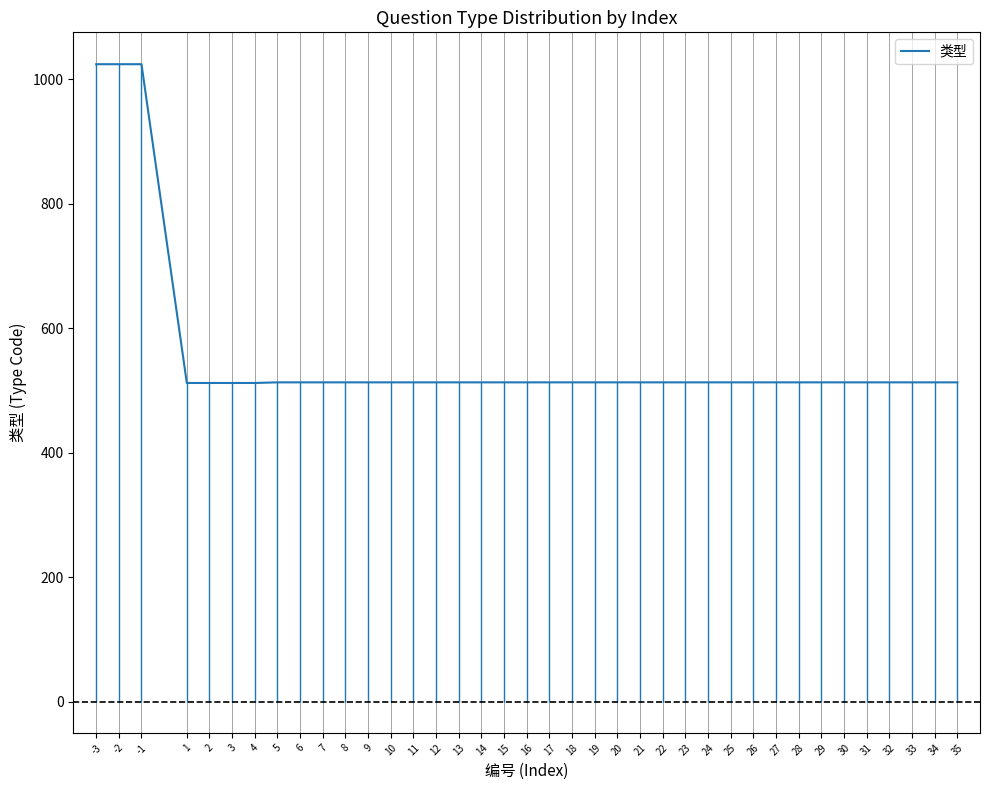

How many lines are shown in the chart?

1